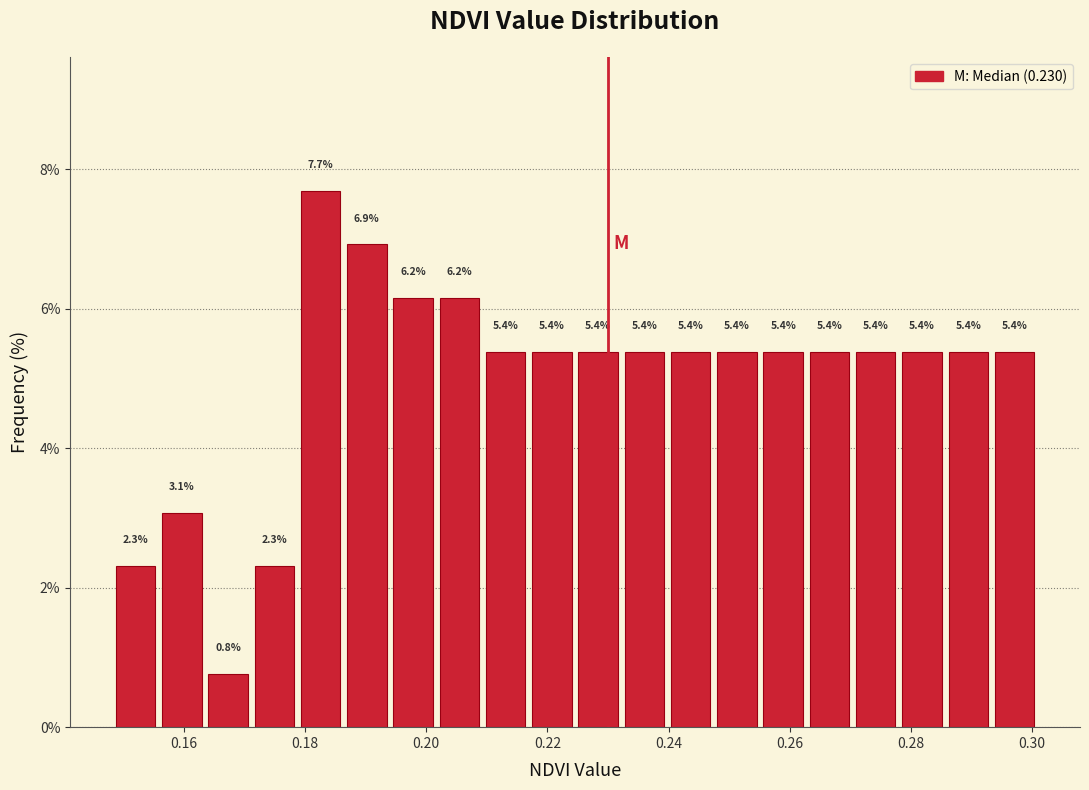

Read against the x-axis, roughly where is the centre of the tallest bar?

0.182